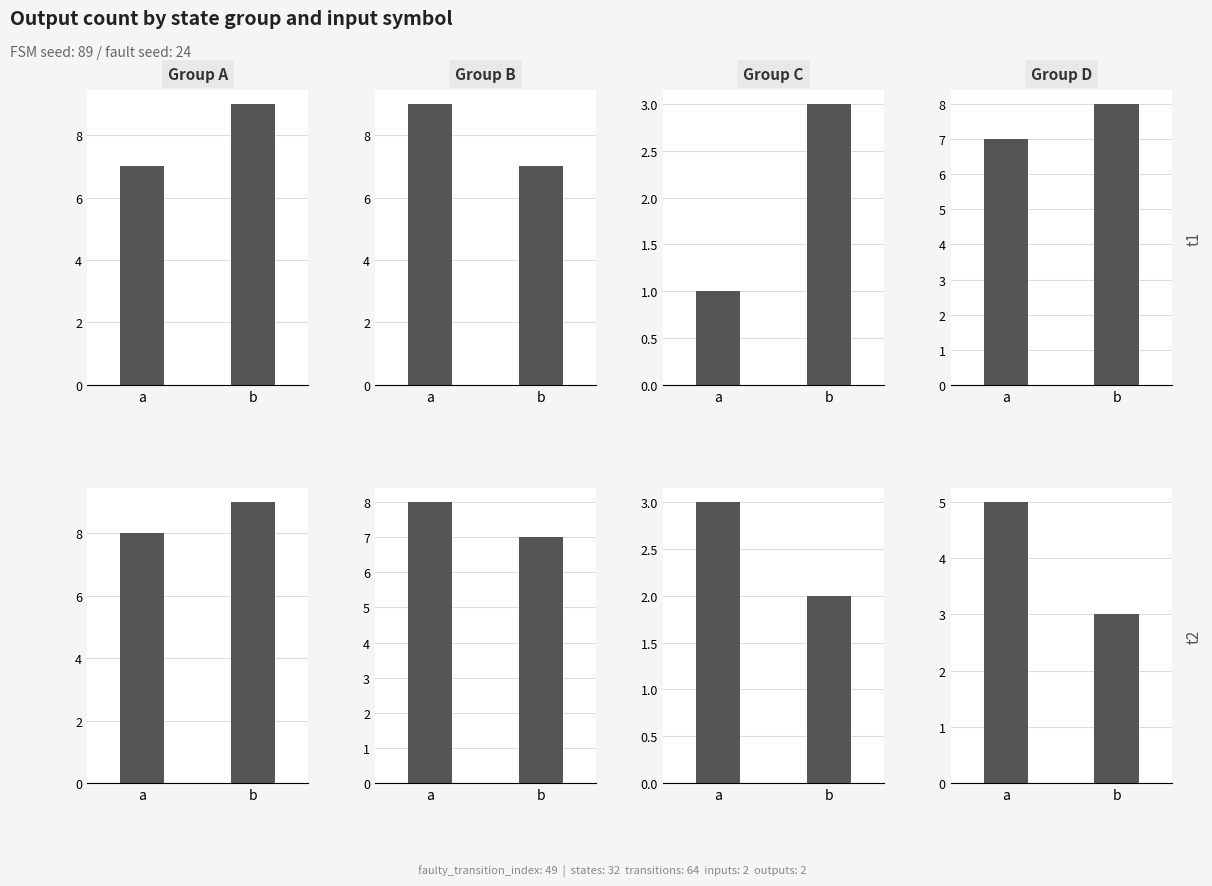

Does the chart contain any negative values?

No